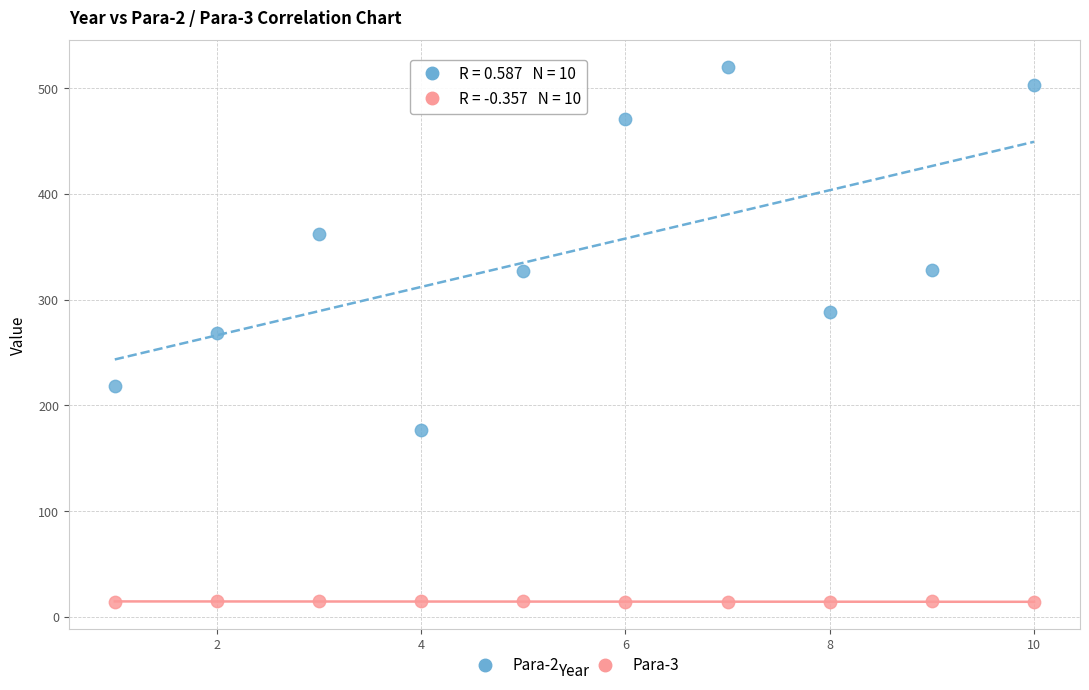

What is the X range (max minus min) for the scatter plot?

9.0